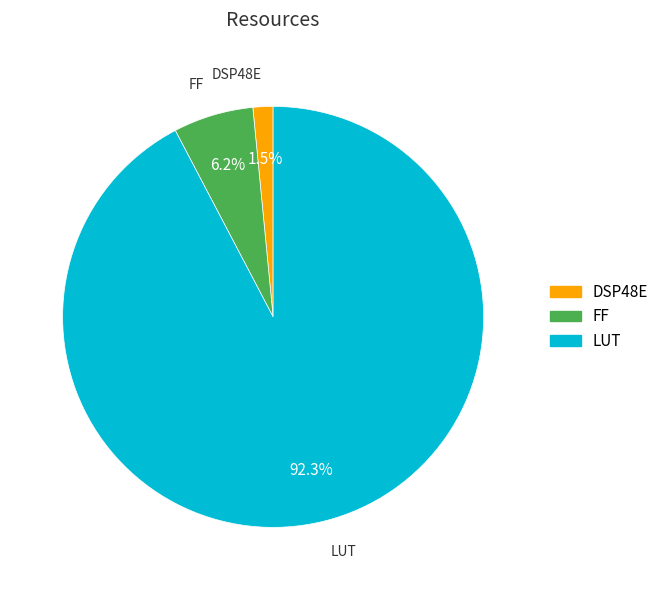

Is there a majority slice in this chart?

Yes